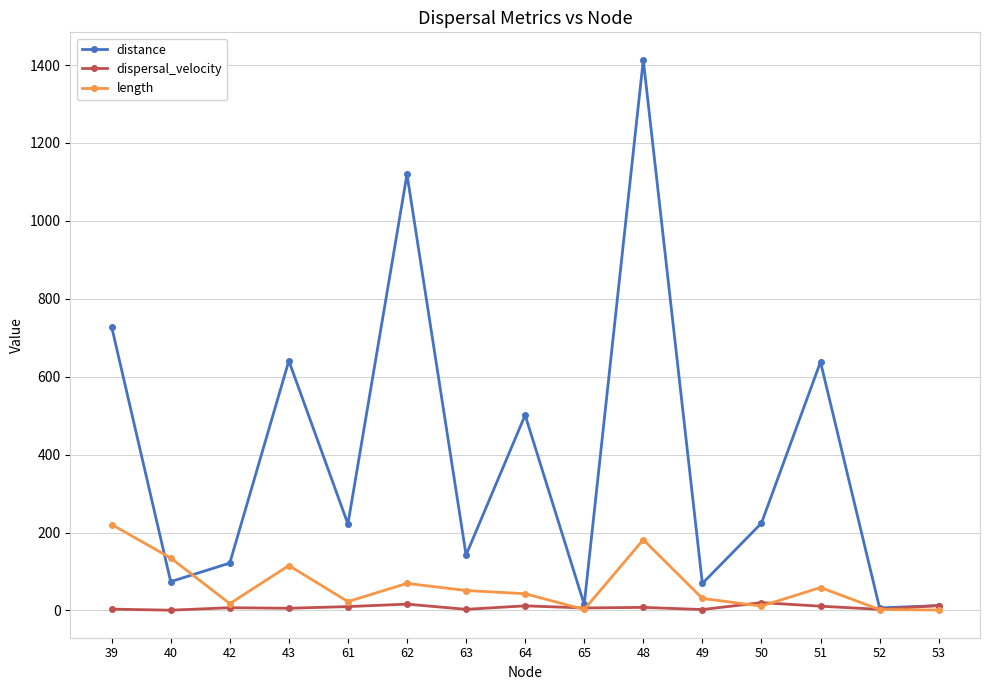

What is the value of the dispersal_velocity point at the 11th from the left?

2.3